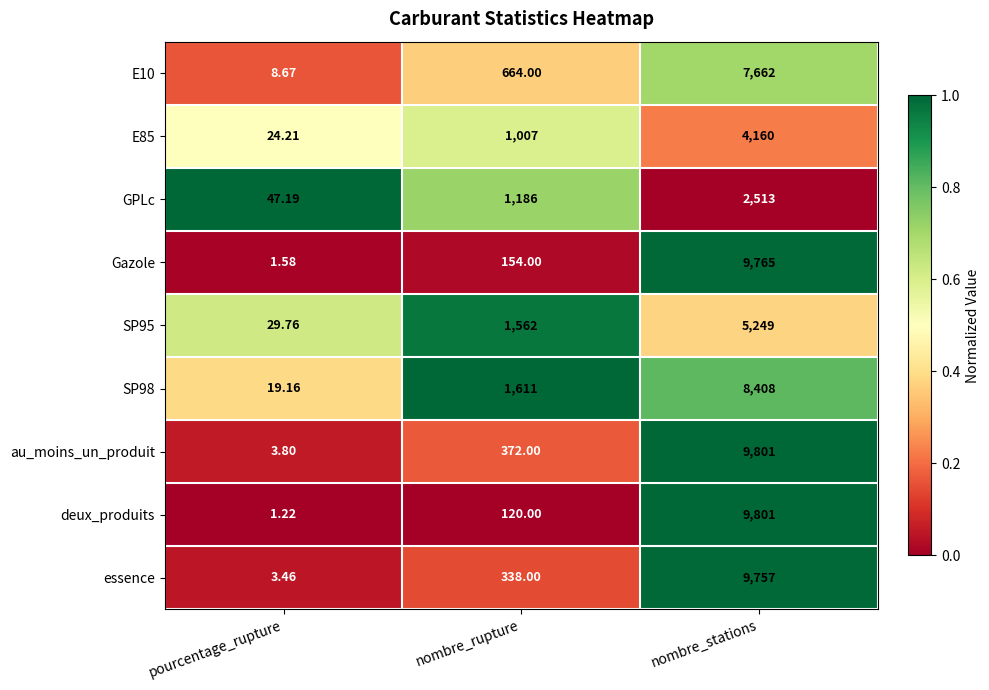

Where is essence nearest to the value 4880?

nombre_rupture